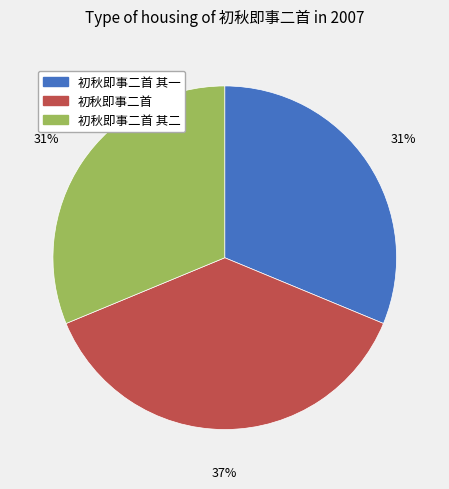

How many slices are in this pie chart?

3